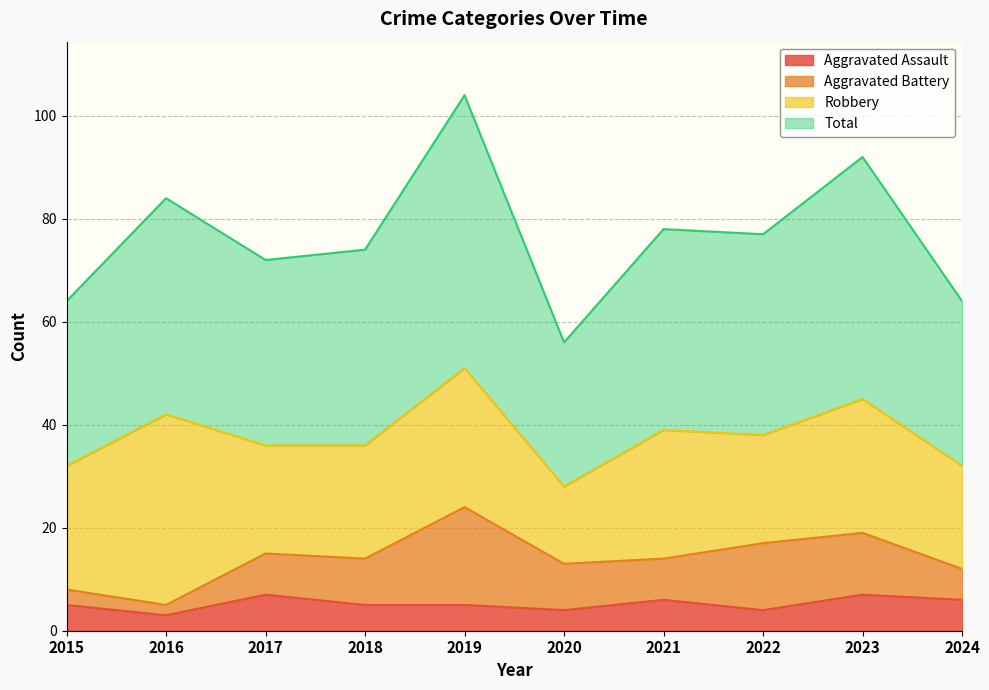

Which has a higher value, 2020 or 2019?

2019